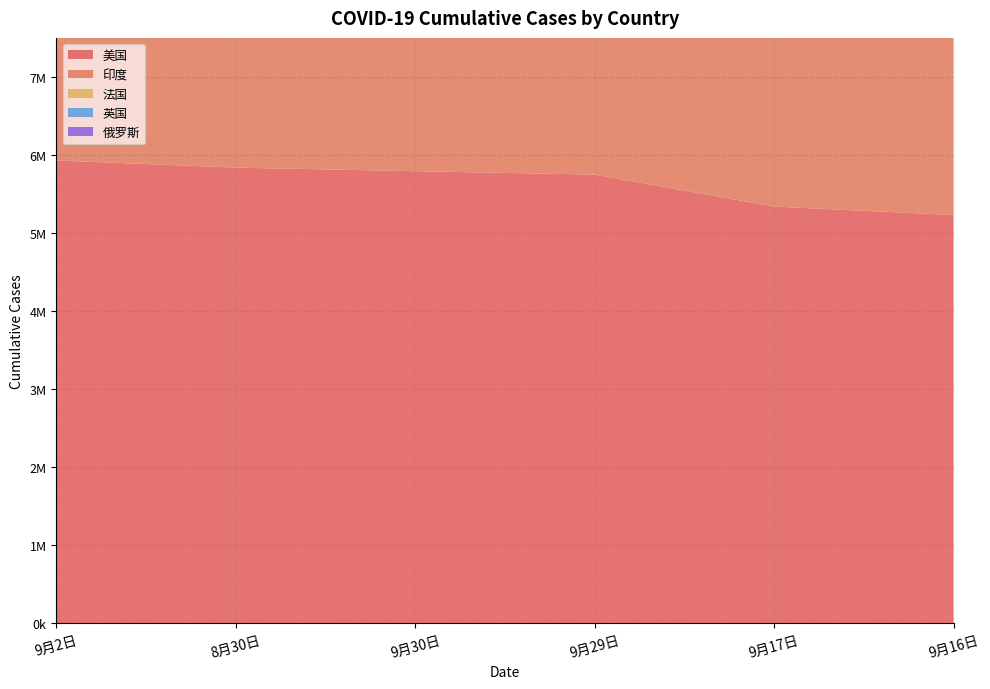

Reading left to right, what are all the values shown in this chart?

美国: 9月2日=5928839	8月30日=5837245	9月30日=5791441	9月29日=5747586	9月17日=5337860	9月16日=5230031
印度: 9月2日=3542733	8月30日=3421754	9月30日=3354532	9月29日=3295072	9月17日=2461190	9月16日=2329638
法国: 9月2日=294334	8月30日=289033	9月30日=281751	9月29日=276089	9月17日=173158	9月16日=168997
英国: 9月2日=332774	8月30日=331685	9月30日=330439	9月29日=328953	9月17日=313838	9月16日=311658
俄罗斯: 9月2日=985346	8月30日=966189	9月30日=966189	9月29日=966189	9月17日=910778	9月16日=905762